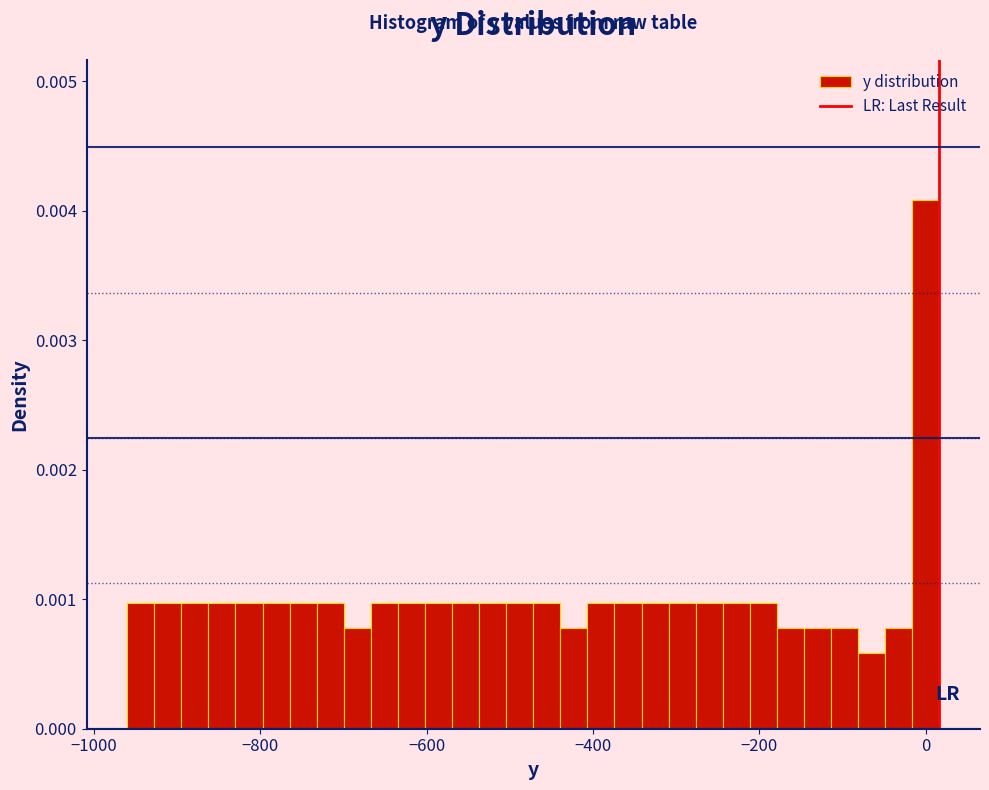

Around what value on the x-axis is the tallest bar? Give the approximate position of its centre, as read against the axis.

0